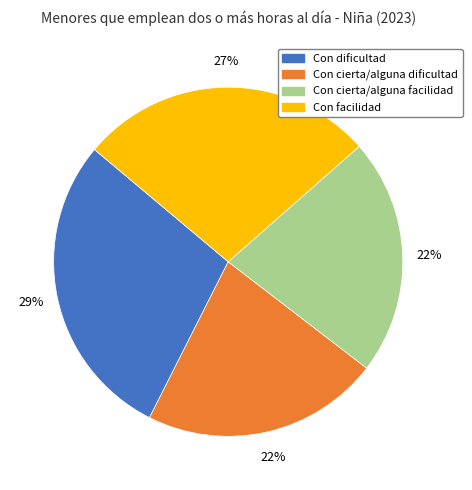

Which category has the biggest portion of the pie?

Con dificultad